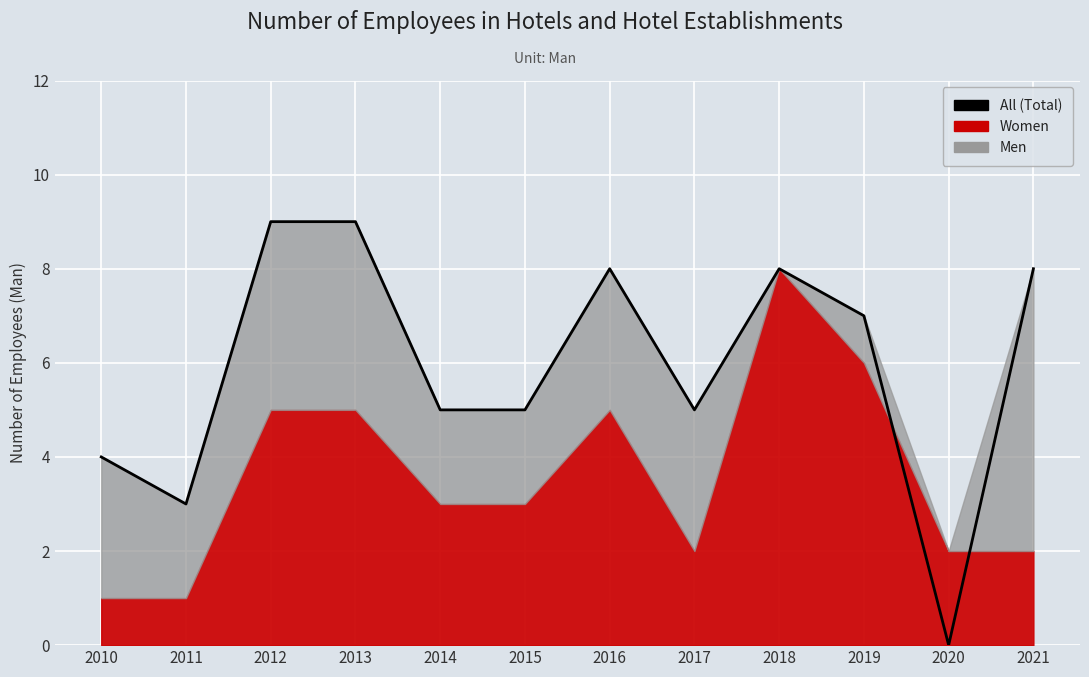

How many data points are less than 7?

6